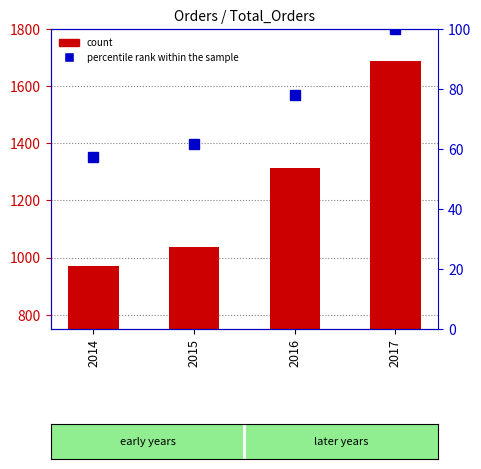

What is the average value of the percentile rank within the sample series?

74.2